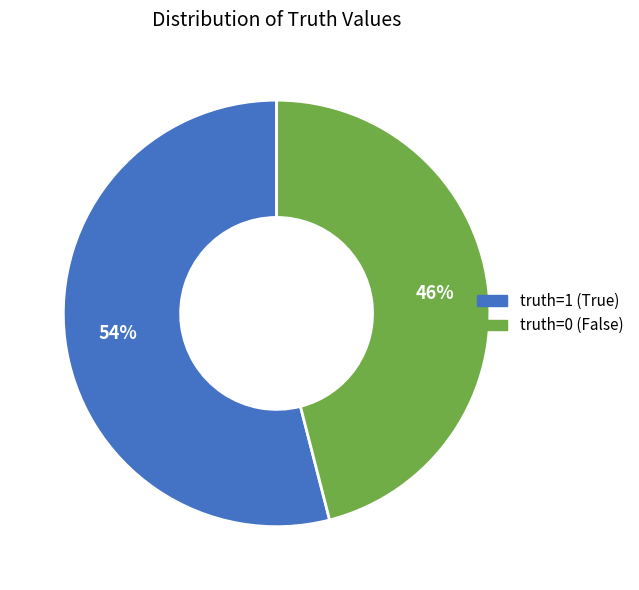

Rank the categories by value from lowest to highest.

truth=0, truth=1